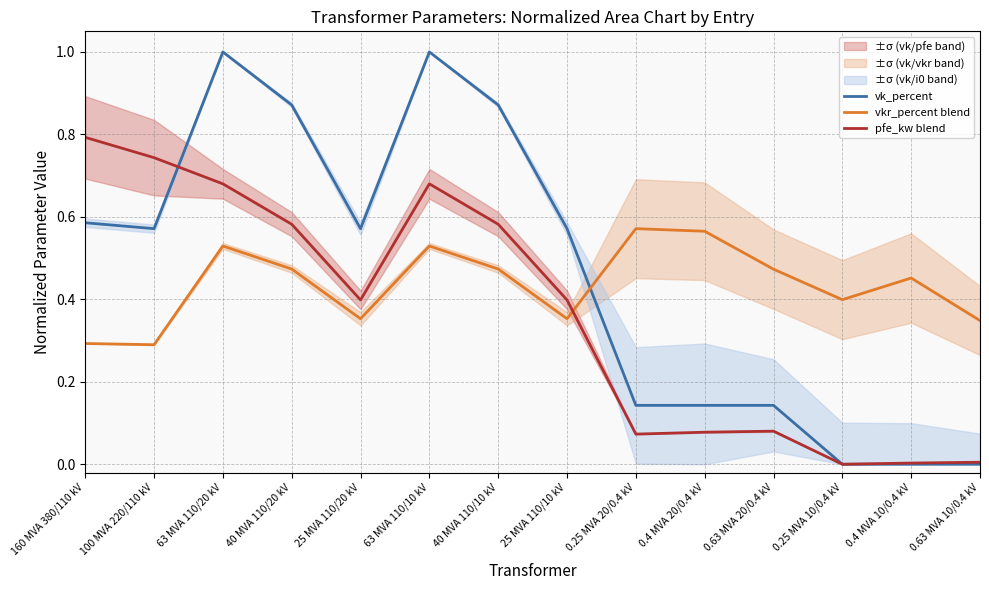

Rank the series at 63 MVA 110/10 kV from lowest to highest value.

vkr_percent blend, pfe_kw blend, vk_percent